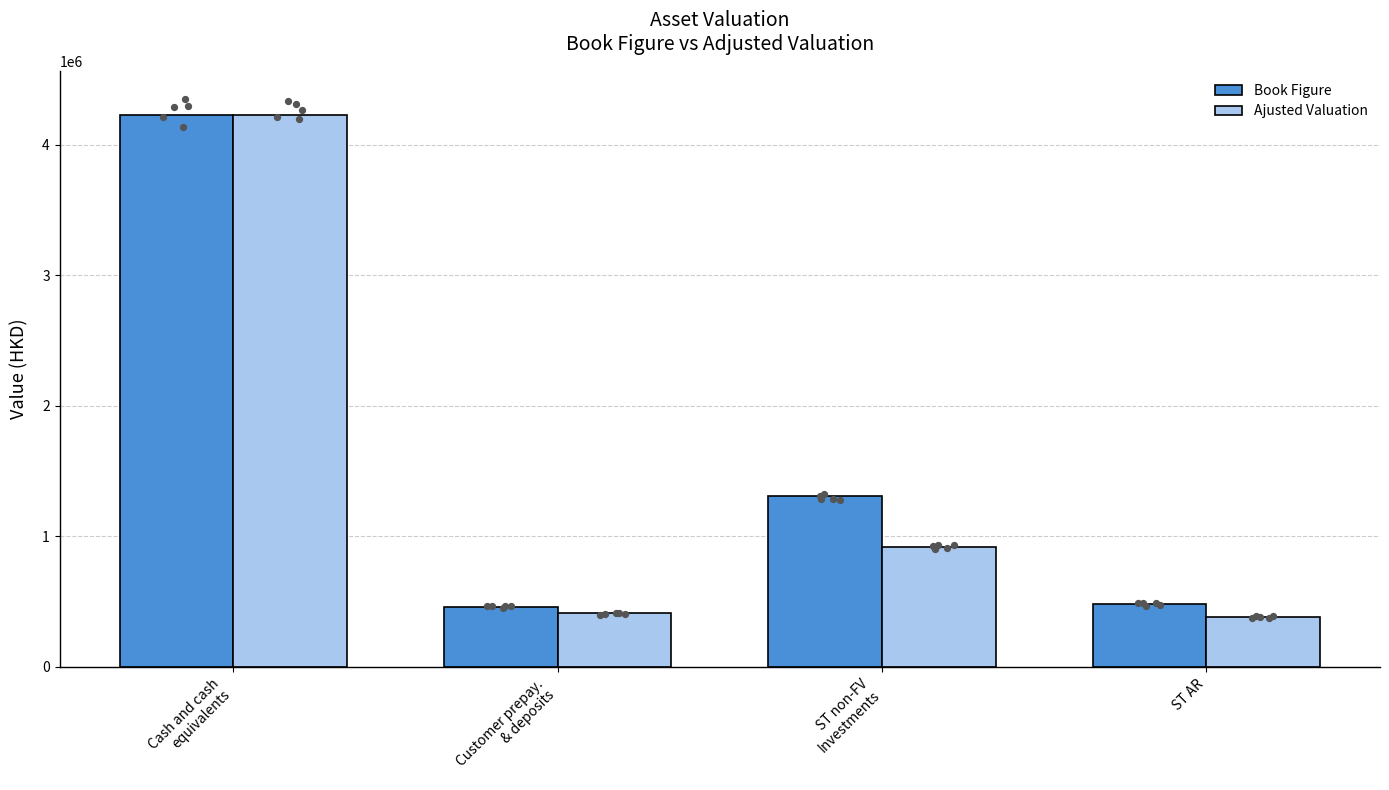

Which series has the largest total across all categories?

Book Figure